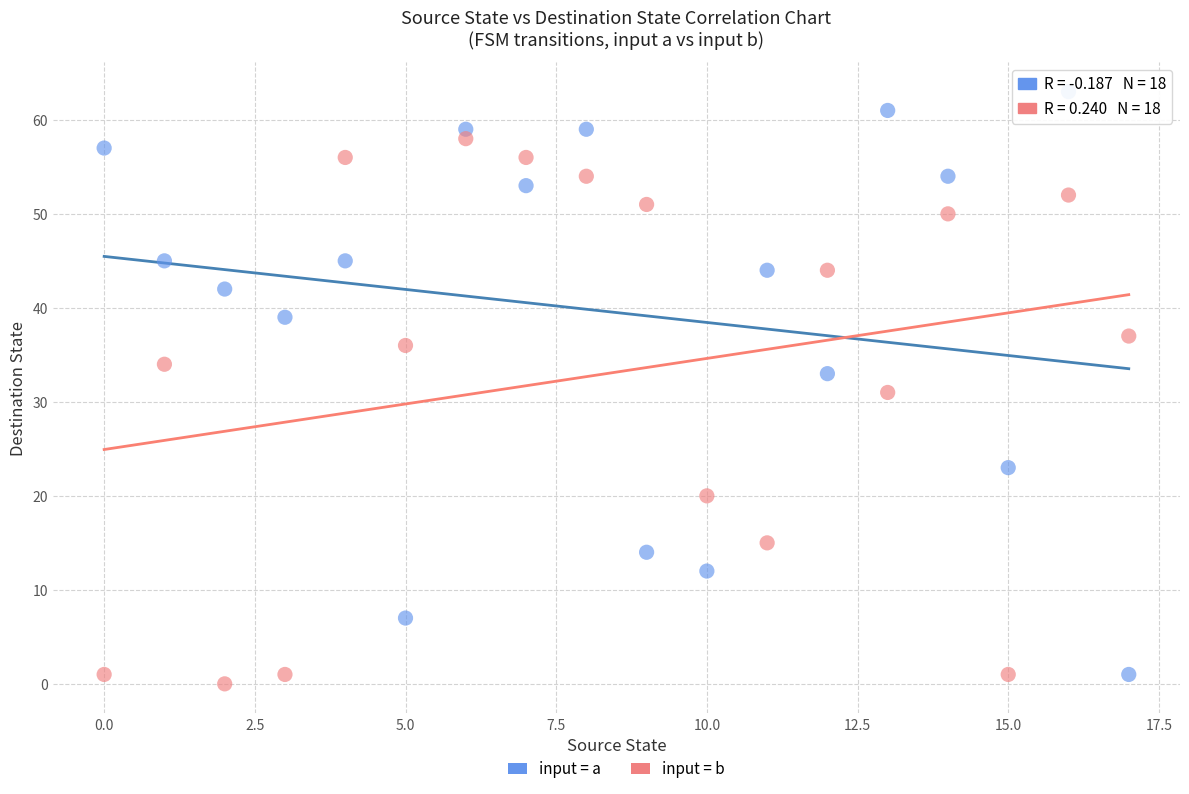

What are all the series names shown in the legend?

input = a, input = b